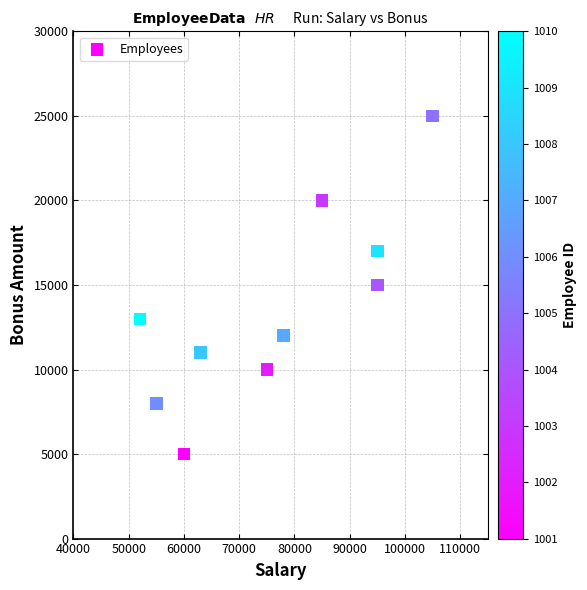

What is the average X value?

76300.0